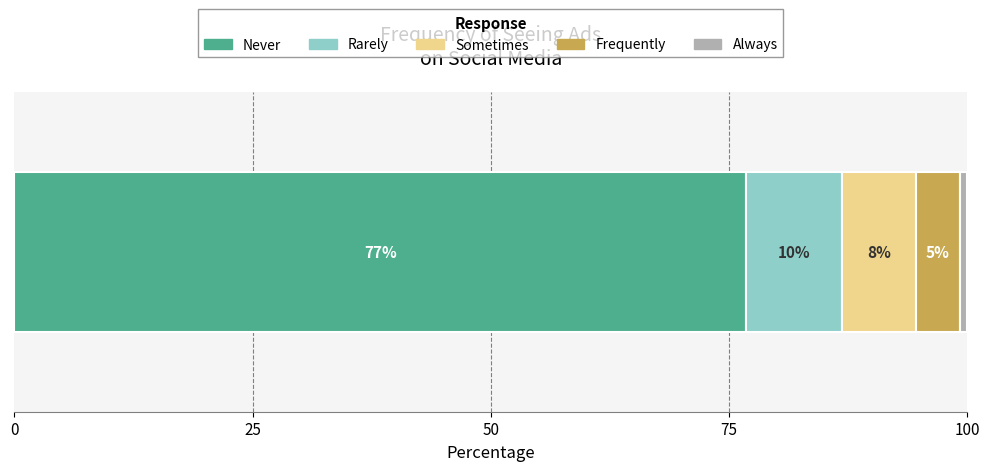

How many bars are there in total?

5